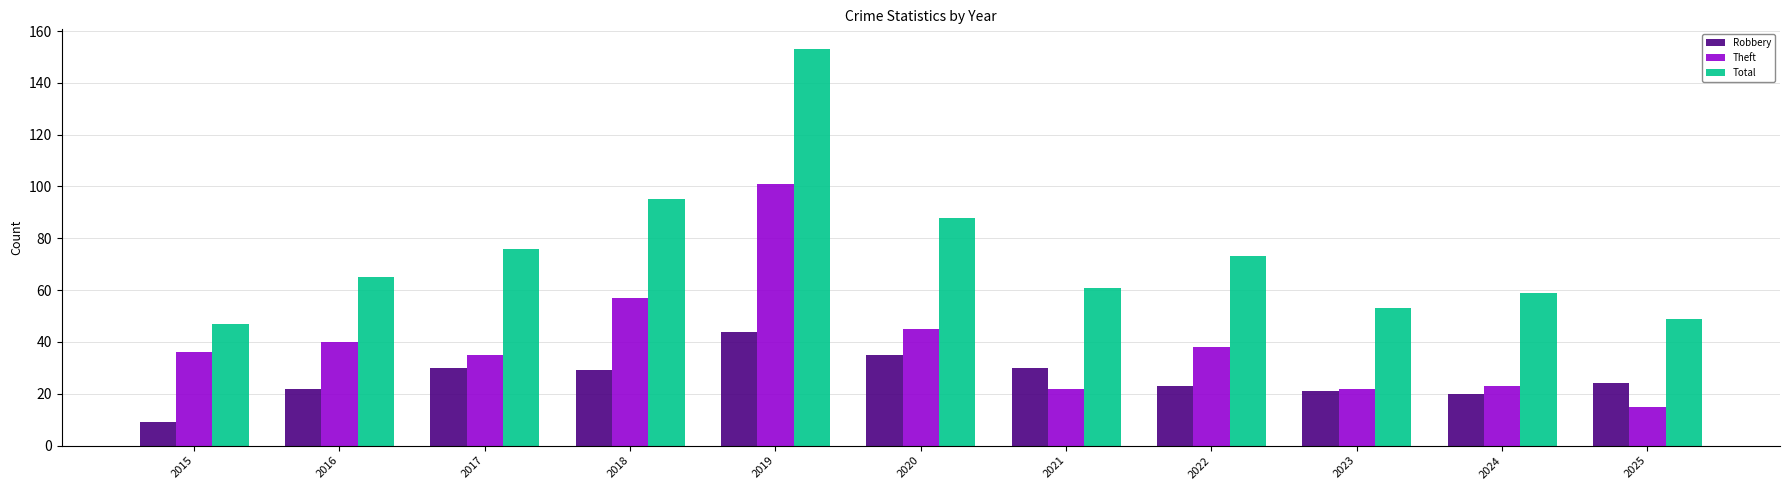

What is the total value across all series at 2020?

168